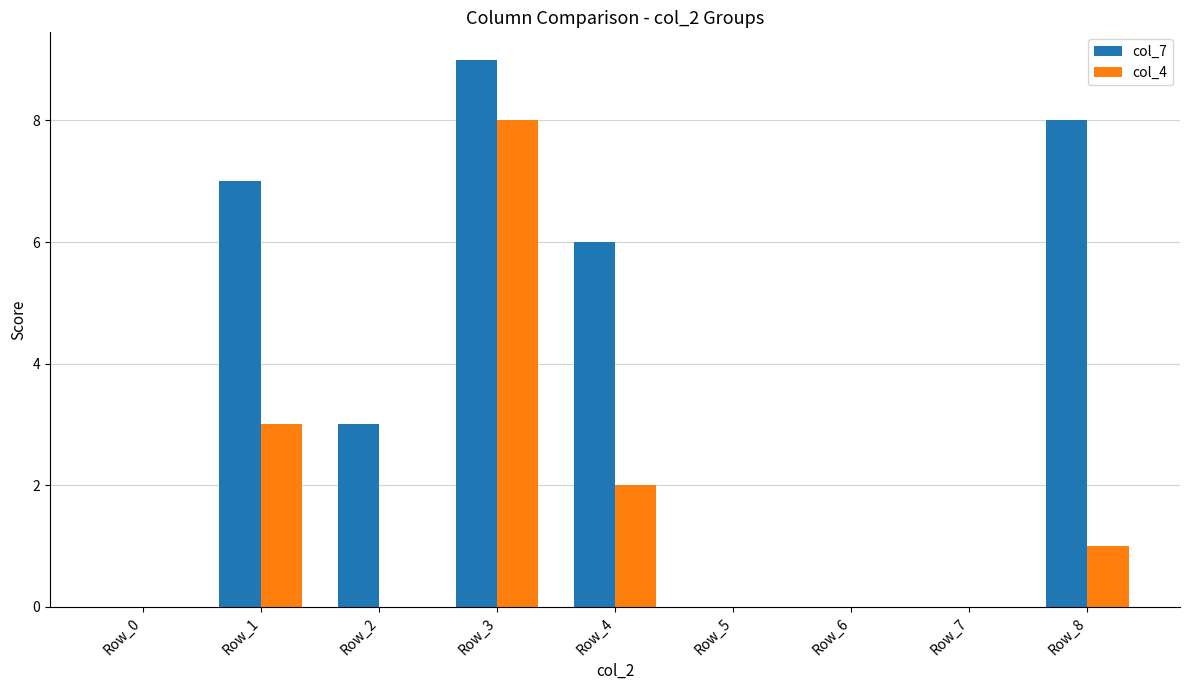

Which series has the largest range (max minus min)?

col_7